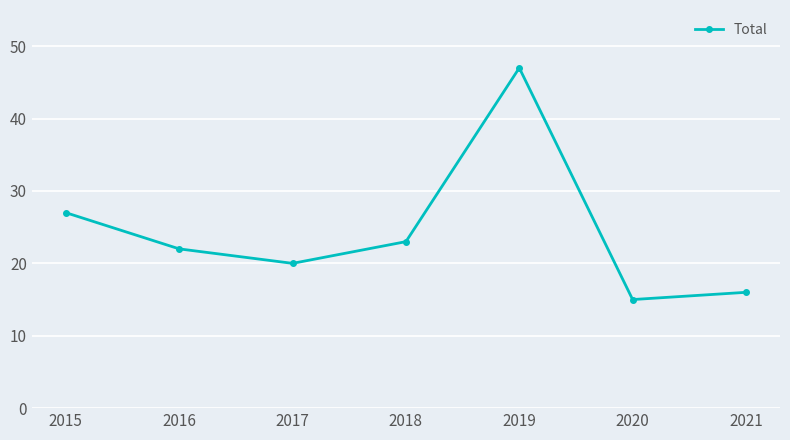

The chart shows a value of 7 at 2020. True or false?

False